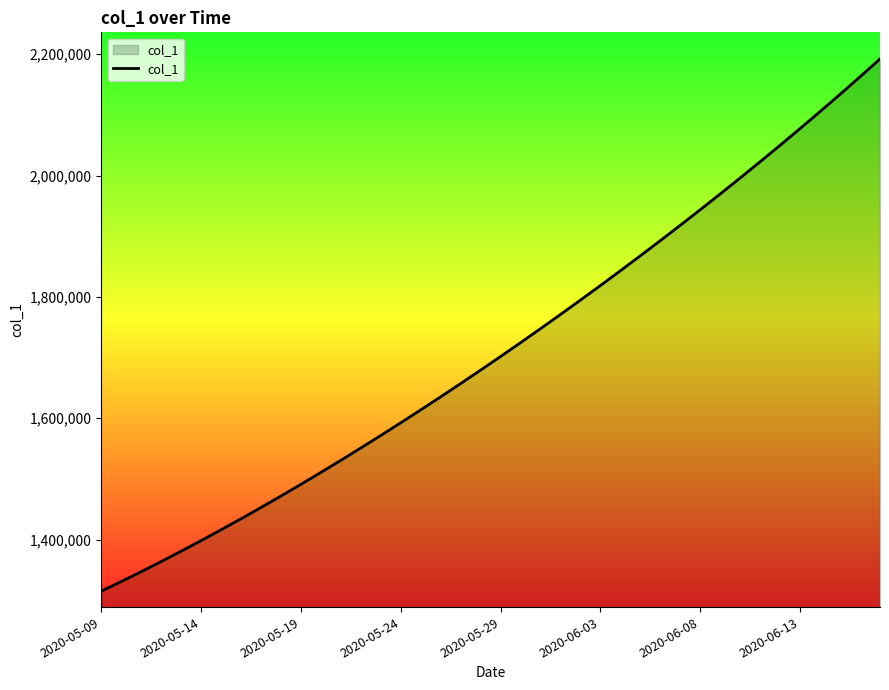

What is the minimum value shown in the chart?

1315099.0